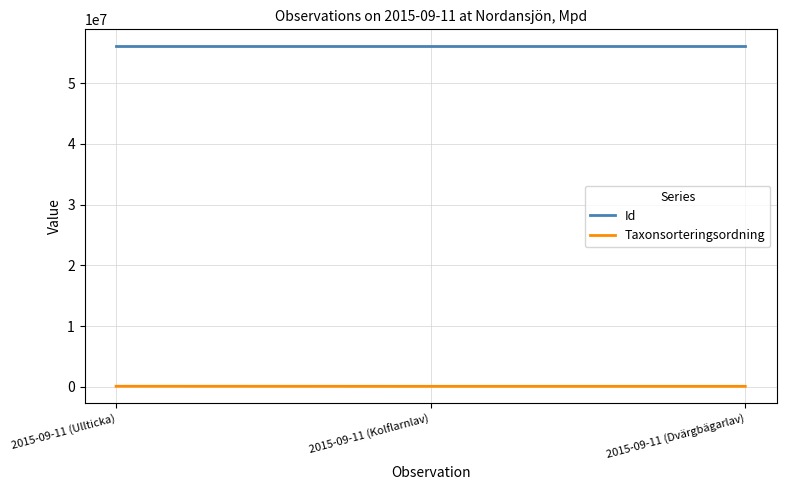

What is the sum of all Taxonsorteringsordning values?

243827